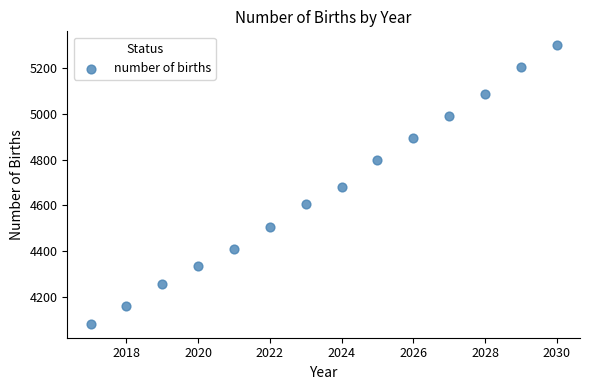

What is the range of X values (max minus min)?

13.0